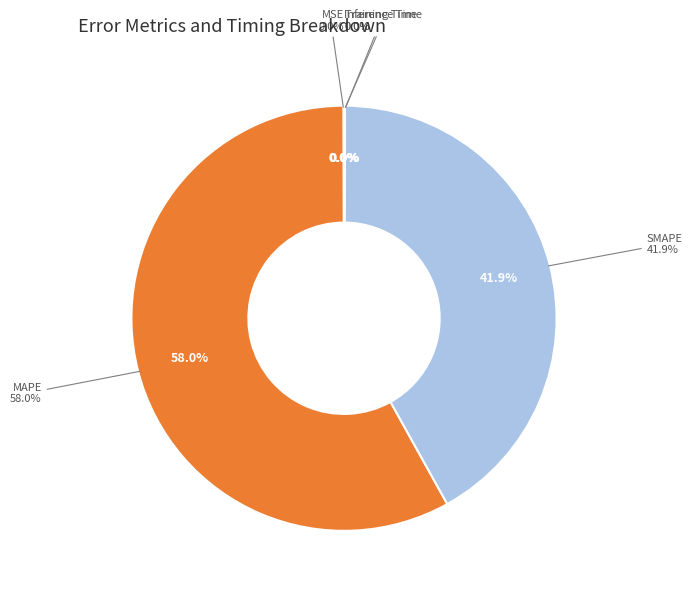

To the nearest percent, what portion does MAPE represent?

58%